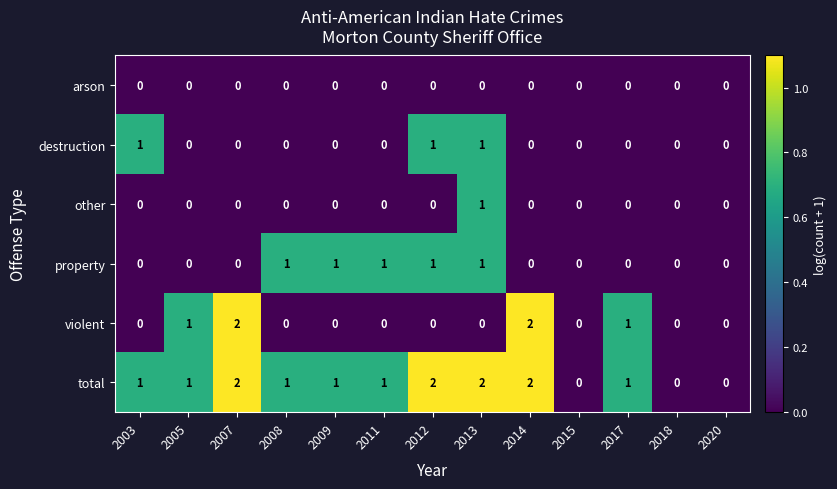

How many total values are between 1 and 2?

10